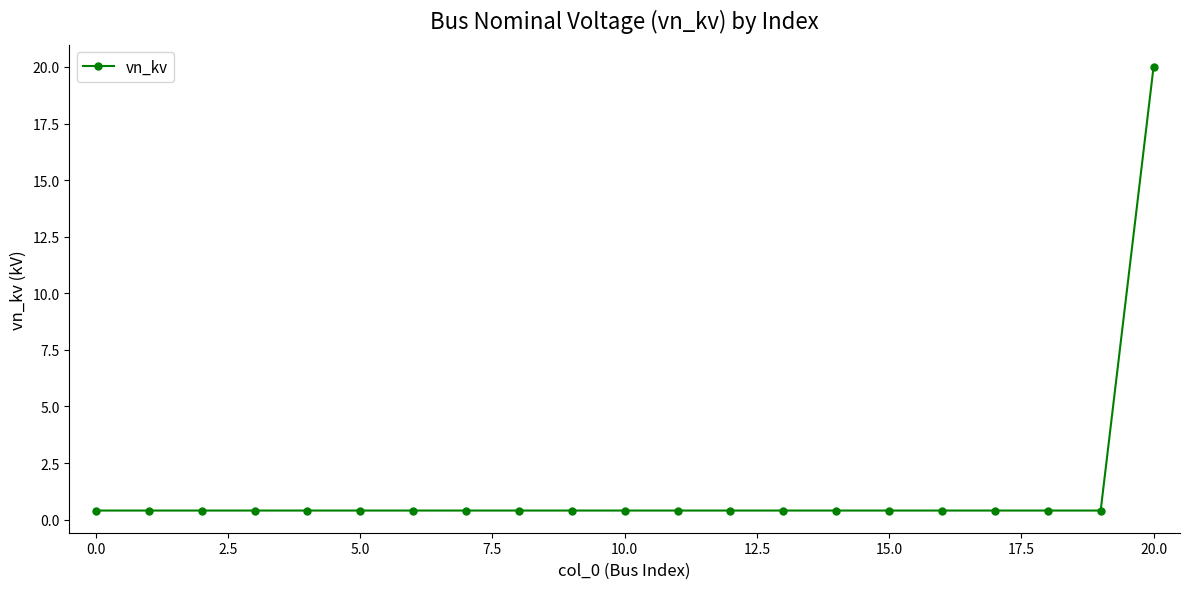

What is the average value?

1.3